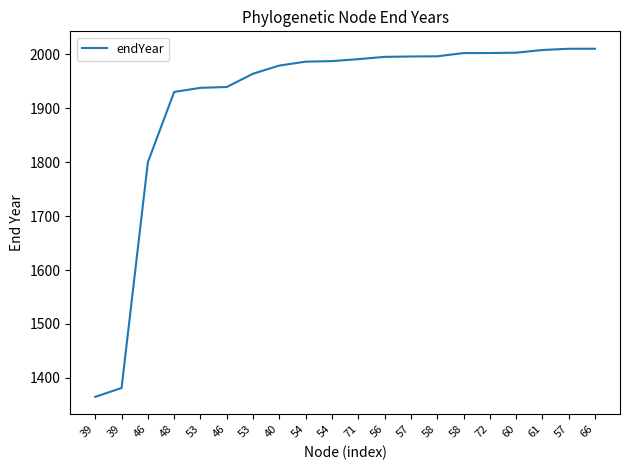

Does the chart have visible grid lines?

No